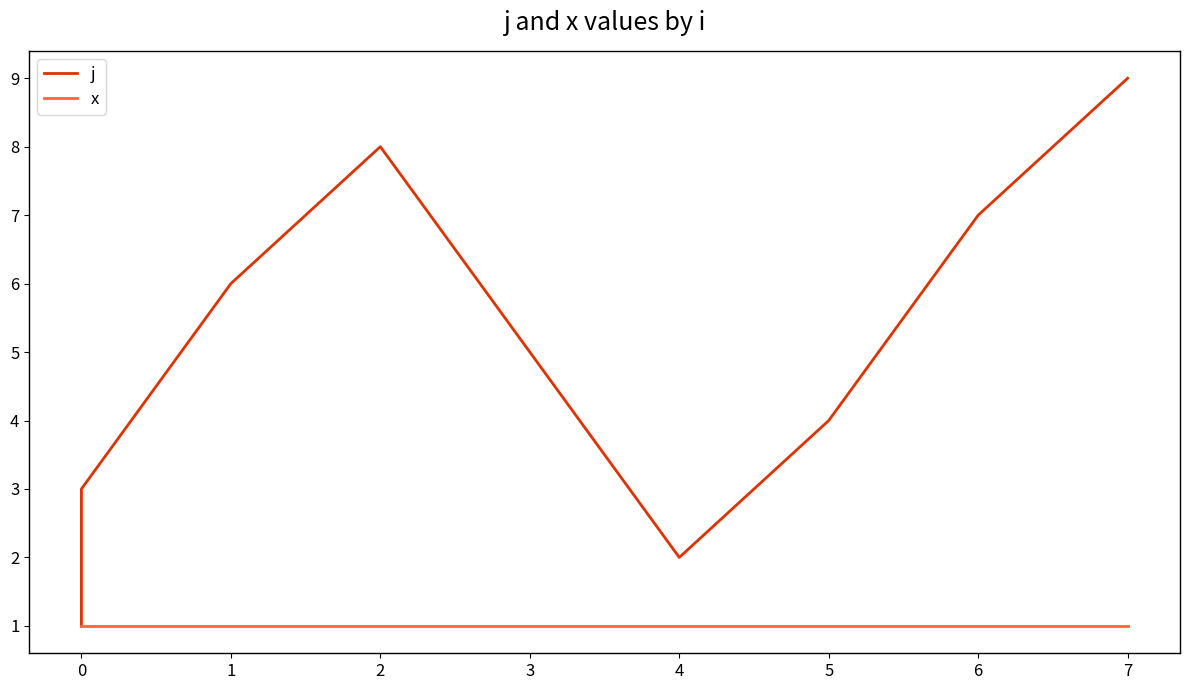

How many lines are shown in the chart?

2